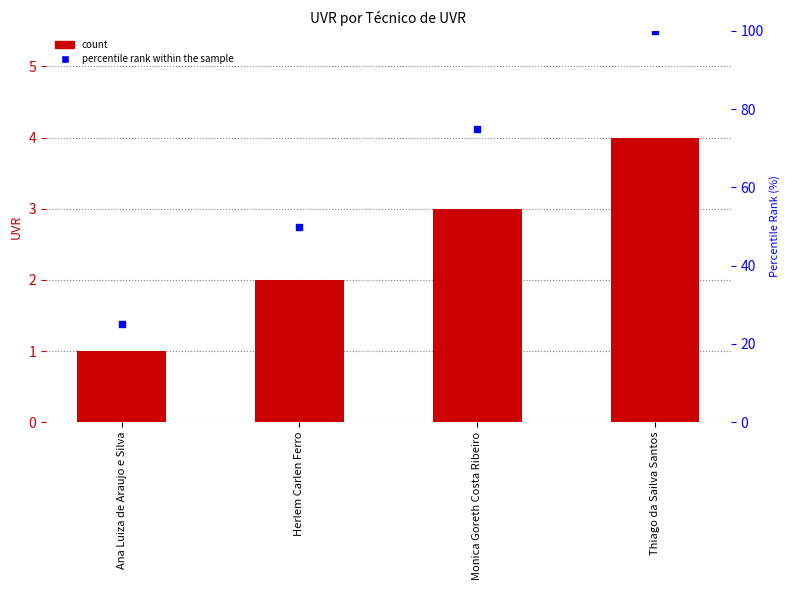

At how many categories does at least one series exceed 38?

3